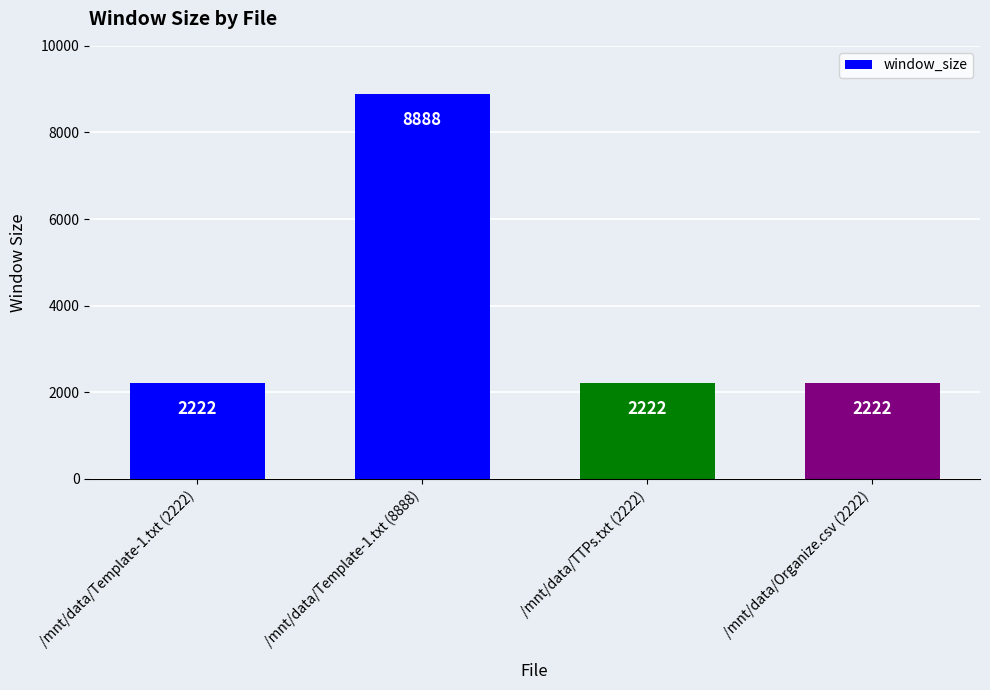

Count the number of data series in this chart.

1